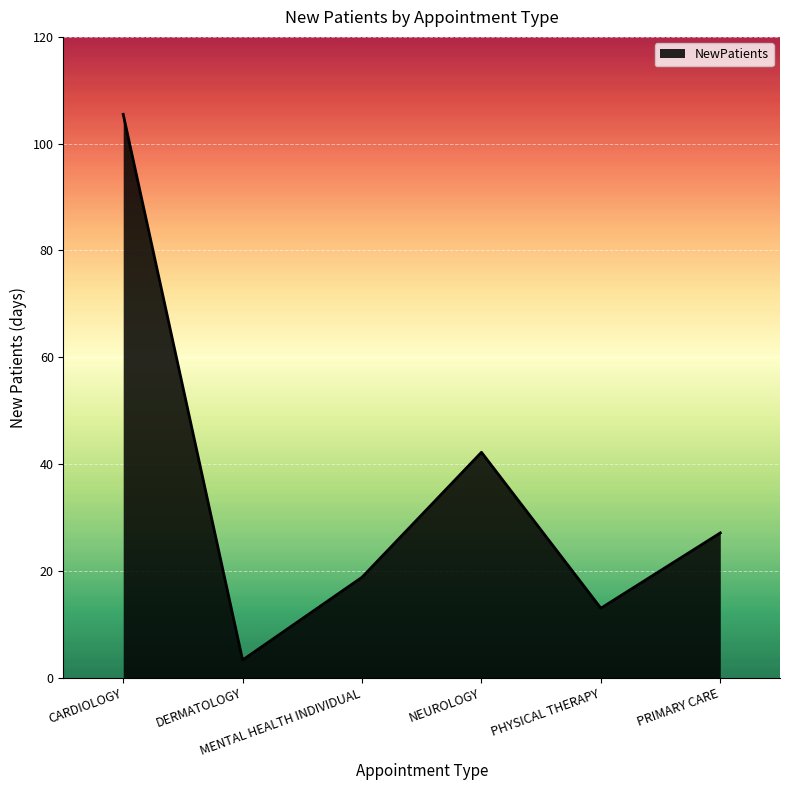

Reading left to right, what are all the values shown in this chart?

105.5	3.3	18.8	42.2	13.0	27.1